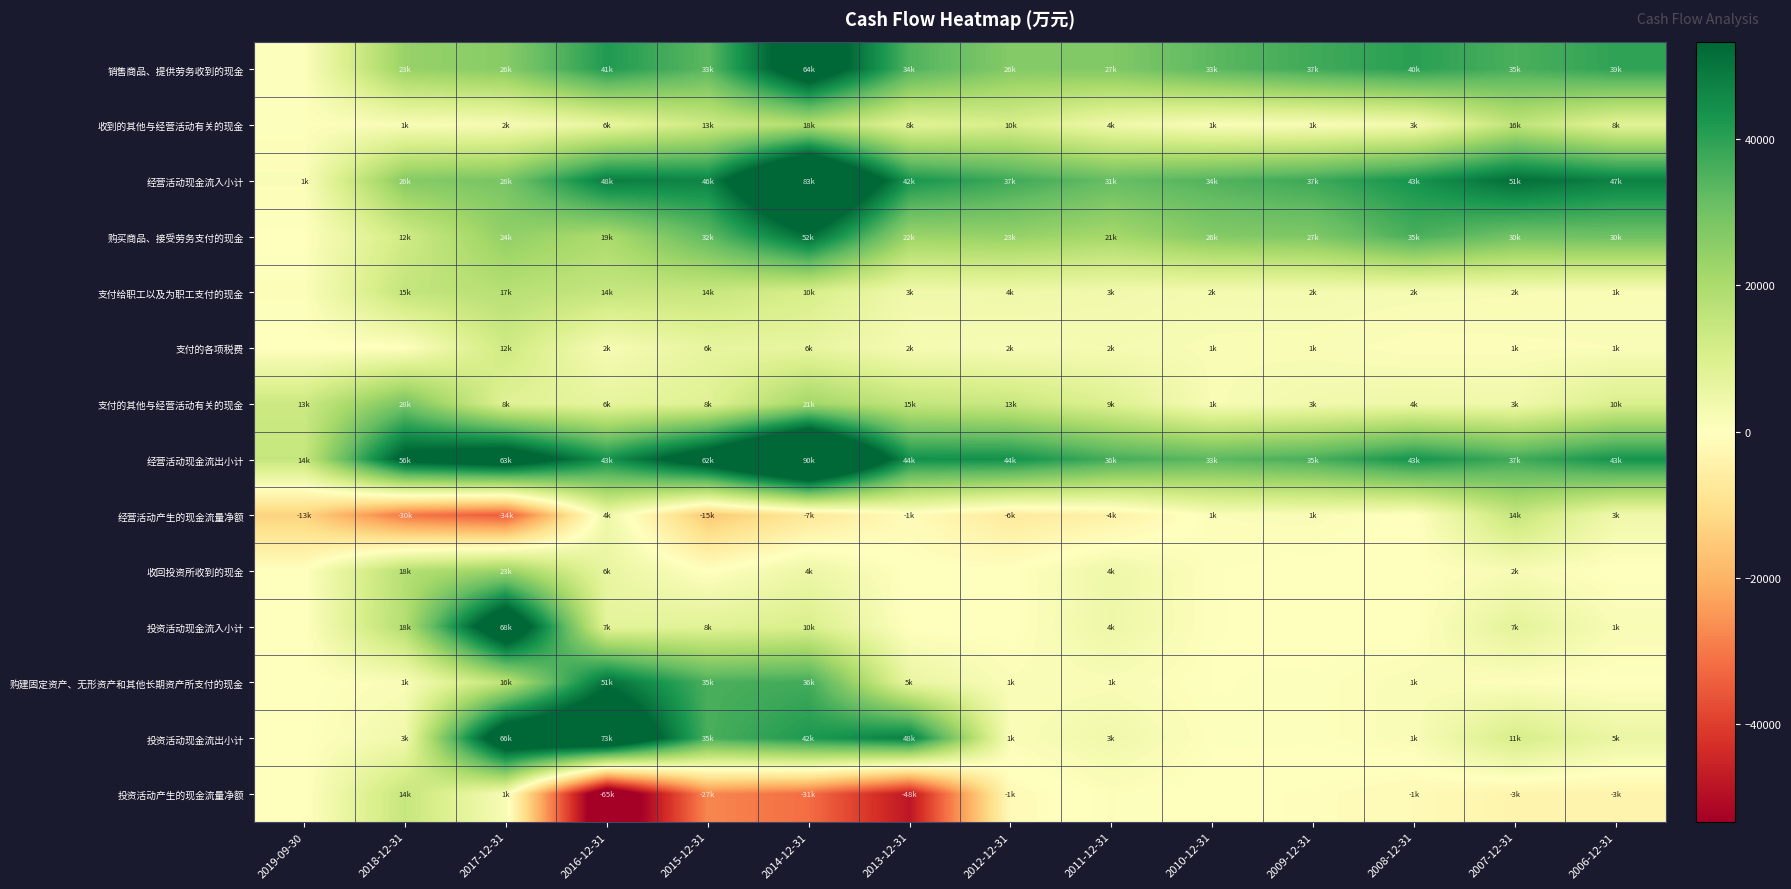

What is the total value across all series at 2018-12-31?

192670